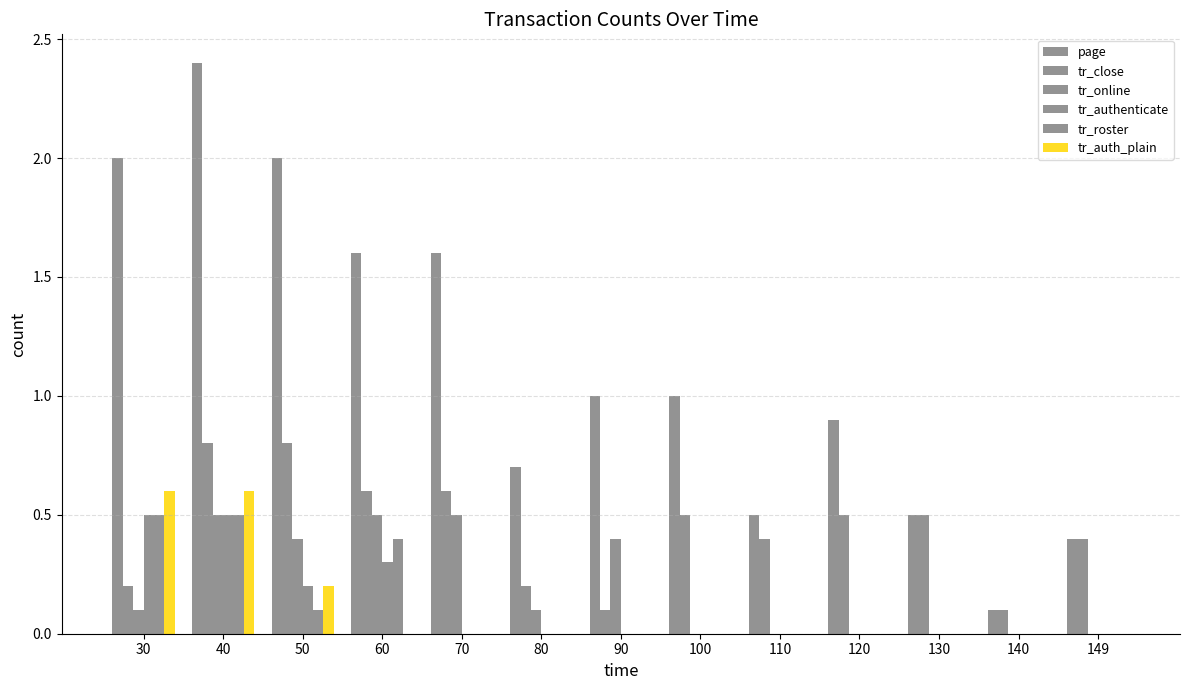

Reading right to left, what are all the values shown in this chart?

page: 0.4	0.1	0.5	0.9	0.5	1.0	1.0	0.7	1.6	1.6	2.0	2.4	2.0
tr_close: 0.4	0.1	0.5	0.5	0.4	0.5	0.1	0.2	0.6	0.6	0.8	0.8	0.2
tr_online: 0.0	0.0	0.0	0.0	0.0	0.0	0.4	0.1	0.5	0.5	0.4	0.5	0.1
tr_authenticate: 0.0	0.0	0.0	0.0	0.0	0.0	0.0	0.0	0.0	0.3	0.2	0.5	0.5
tr_roster: 0.0	0.0	0.0	0.0	0.0	0.0	0.0	0.0	0.0	0.4	0.1	0.5	0.5
tr_auth_plain: 0.0	0.0	0.0	0.0	0.0	0.0	0.0	0.0	0.0	0.0	0.2	0.6	0.6